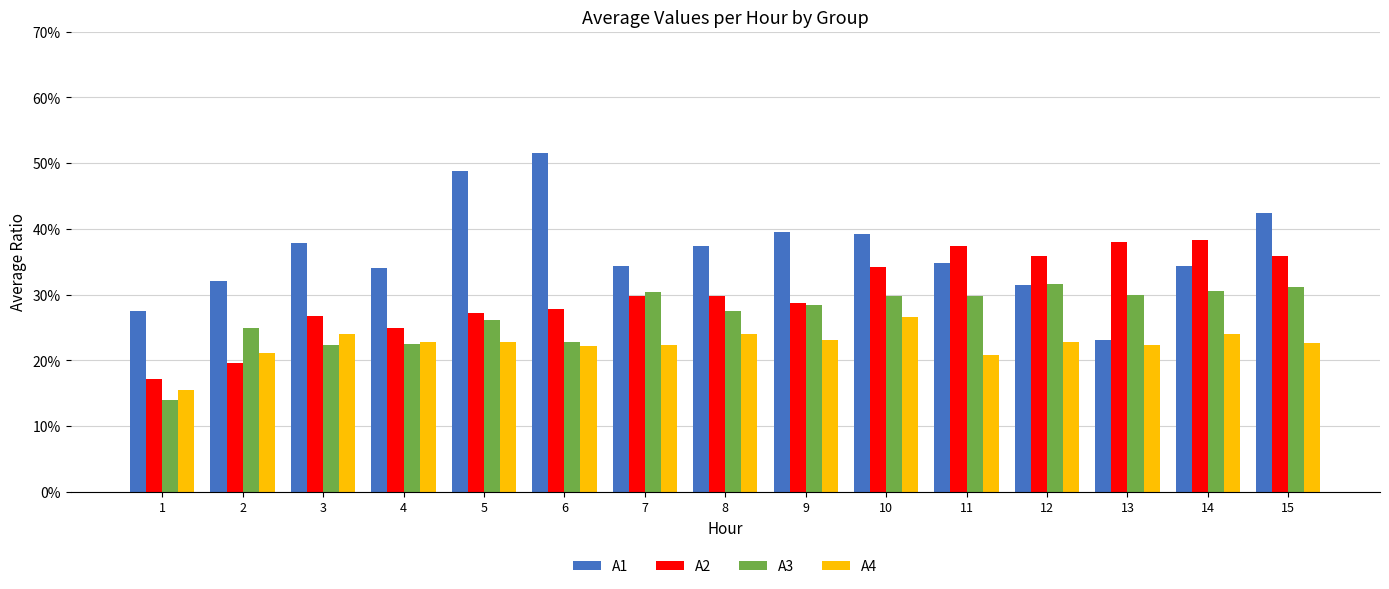

What is the spread (max minus min) of values at 8?

0.1